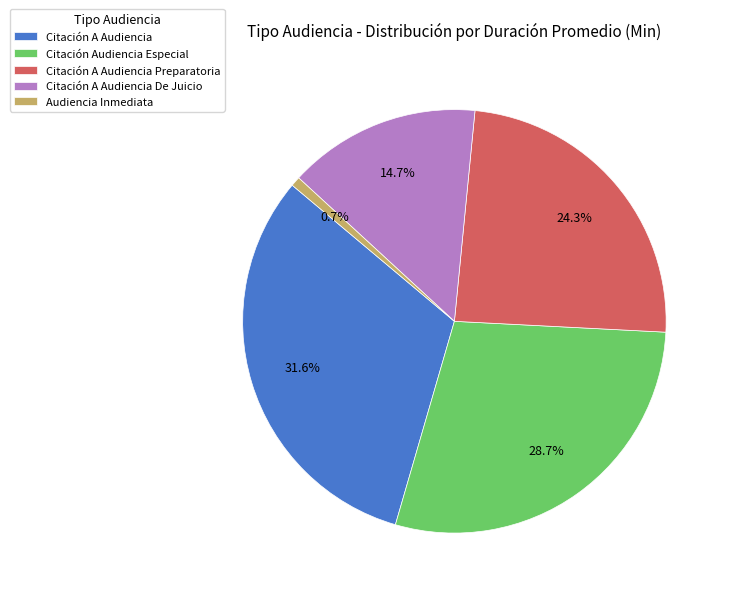

Do Audiencia Inmediata and Citación A Audiencia De Juicio together represent more than half of the pie?

No